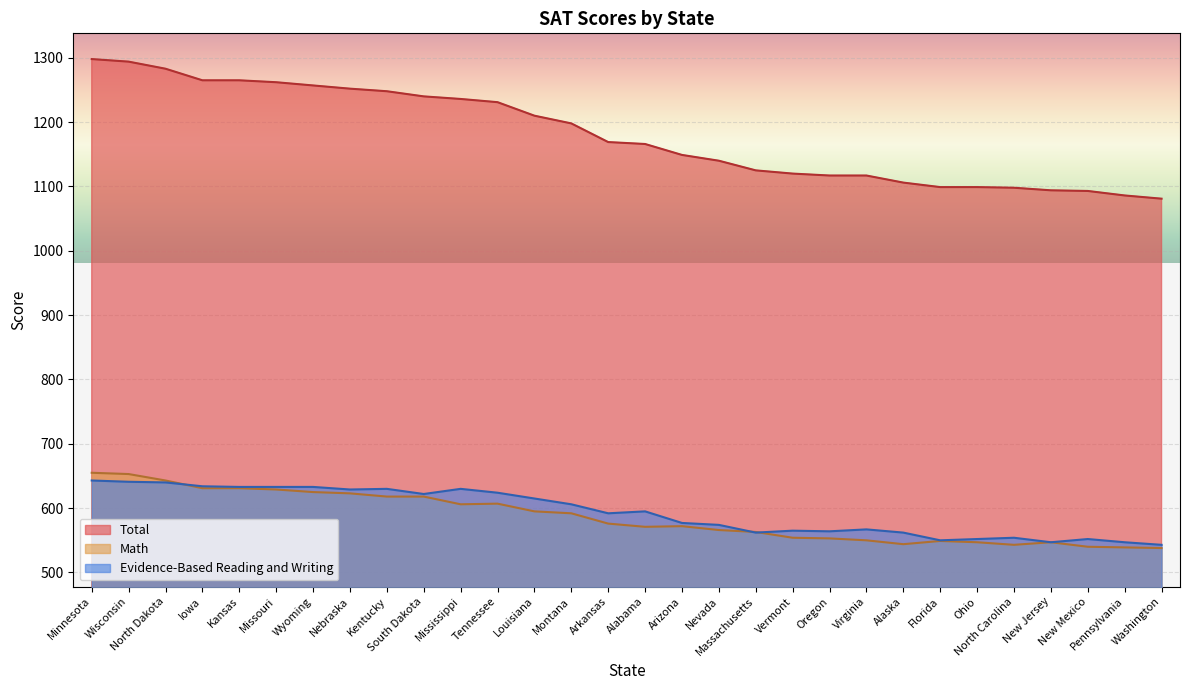

How many interior local valleys does the Math series have?

4